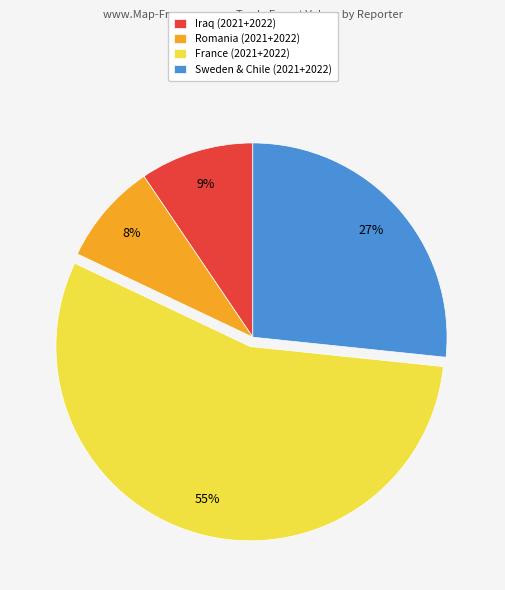

The France (2021+2022) slice represents 70% of the pie. True or false?

False